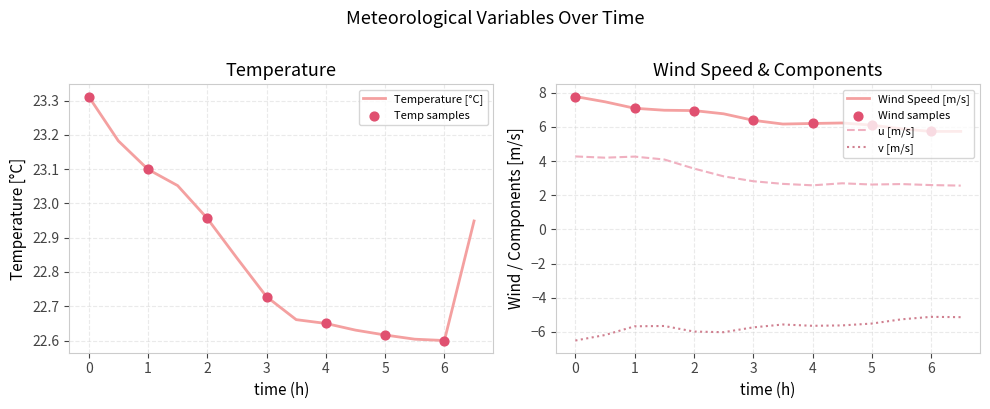

The value of Temperature [°C] at 1 is 7.2. True or false?

False